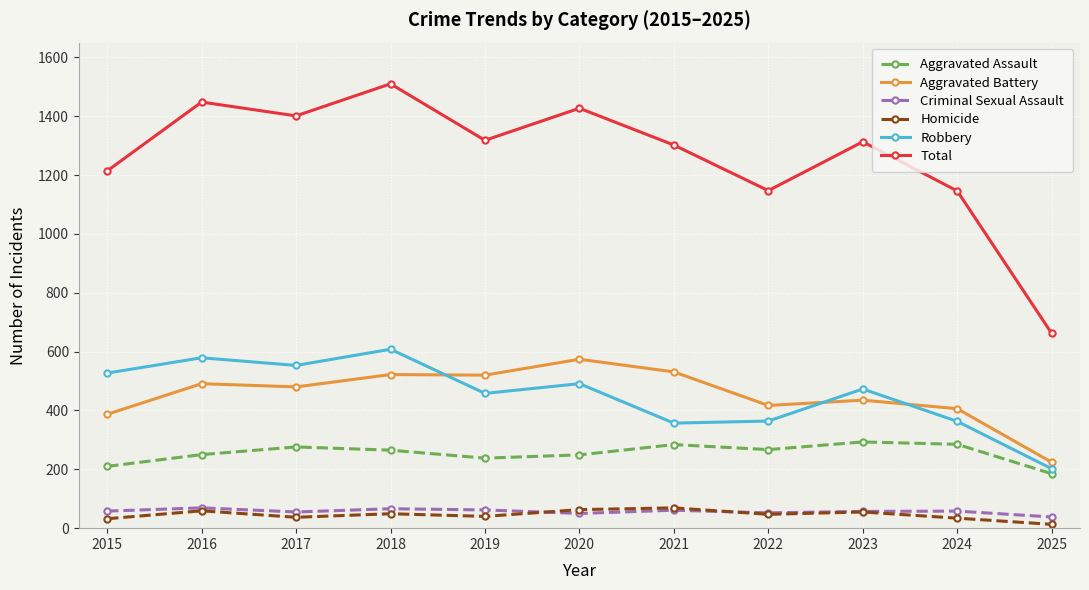

How many values in the Aggravated Battery series are below 480?

5